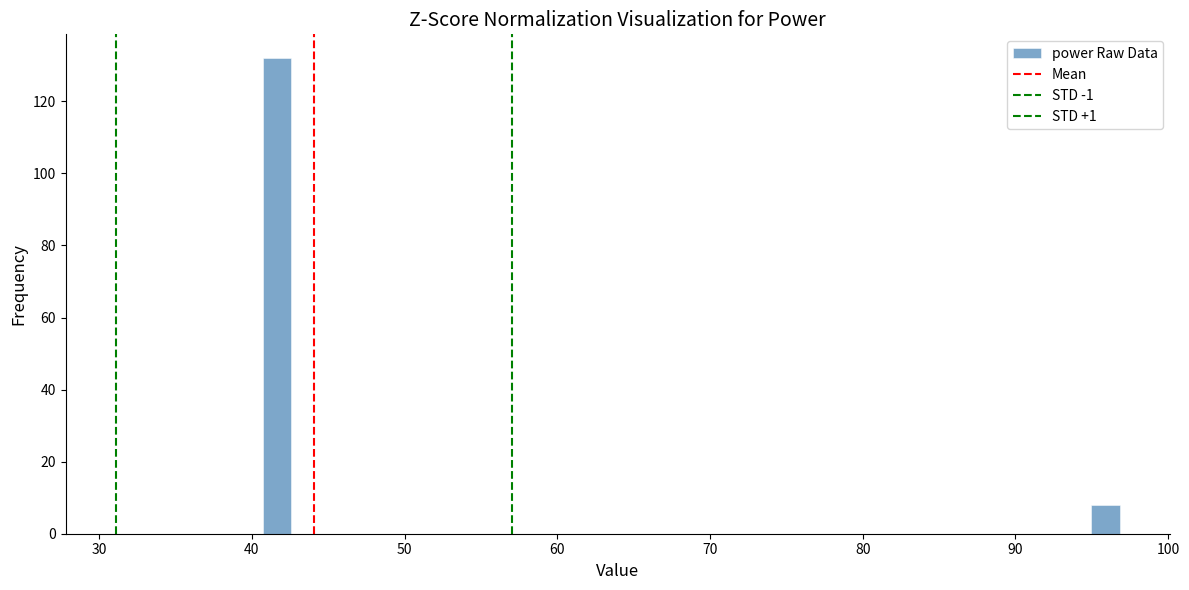

Read against the x-axis, roughly where is the centre of the tallest bar?

42